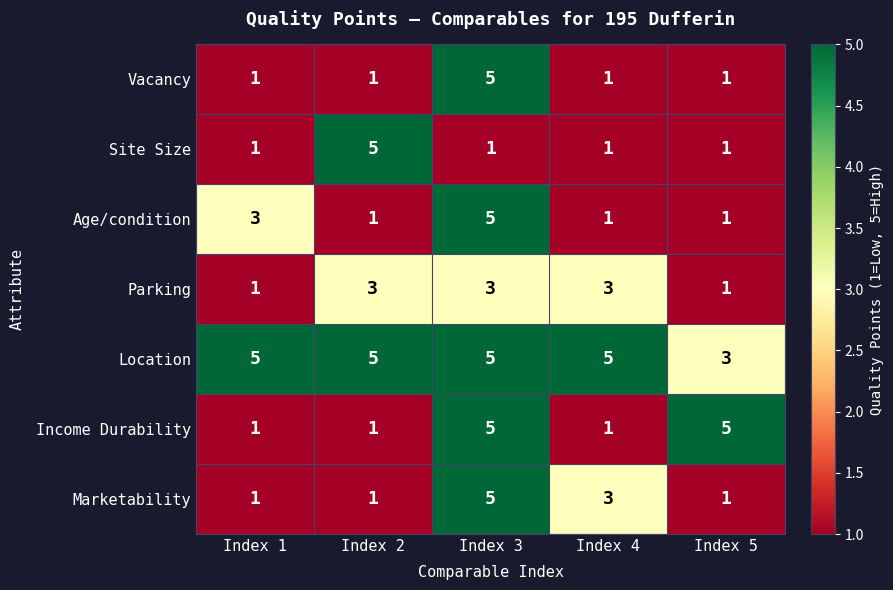

How many Parking values are between 1 and 3?

5